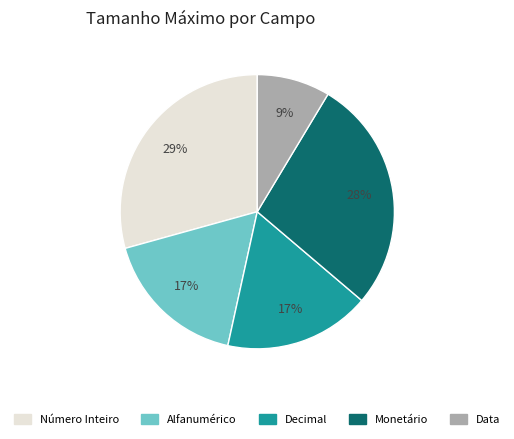

Does any single category account for the majority?

No